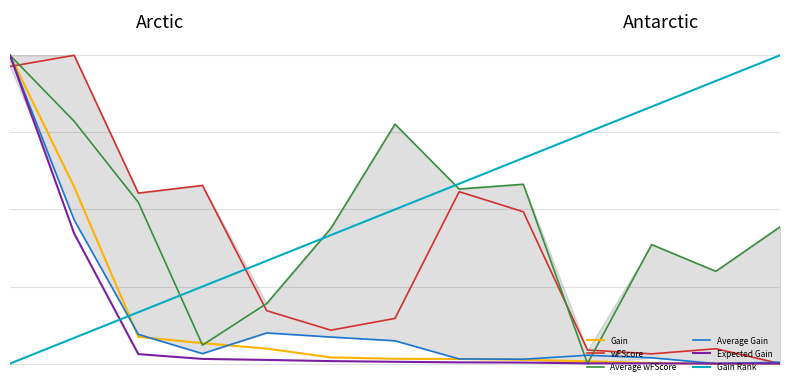

What is the value of the Average wFScore point at the 4th from the left?

0.1